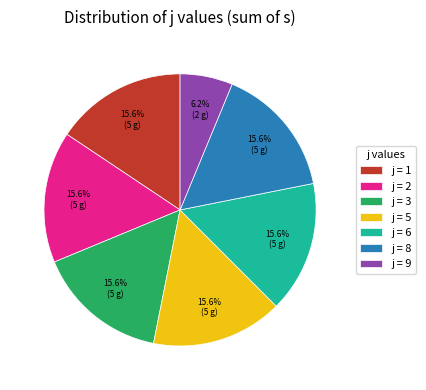

How many segments does this pie chart have?

7